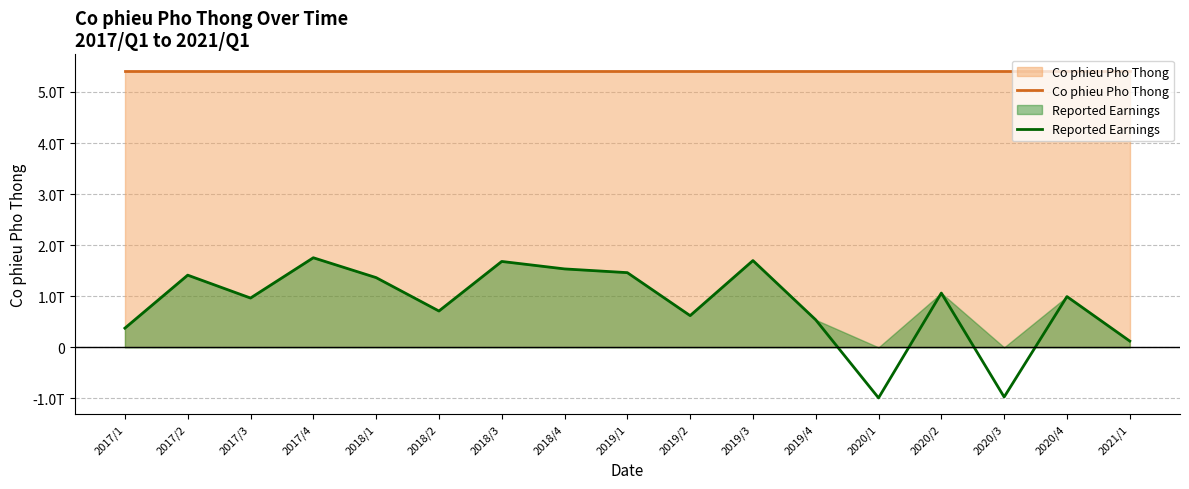

How many negative values does the Reported Earnings series have?

2